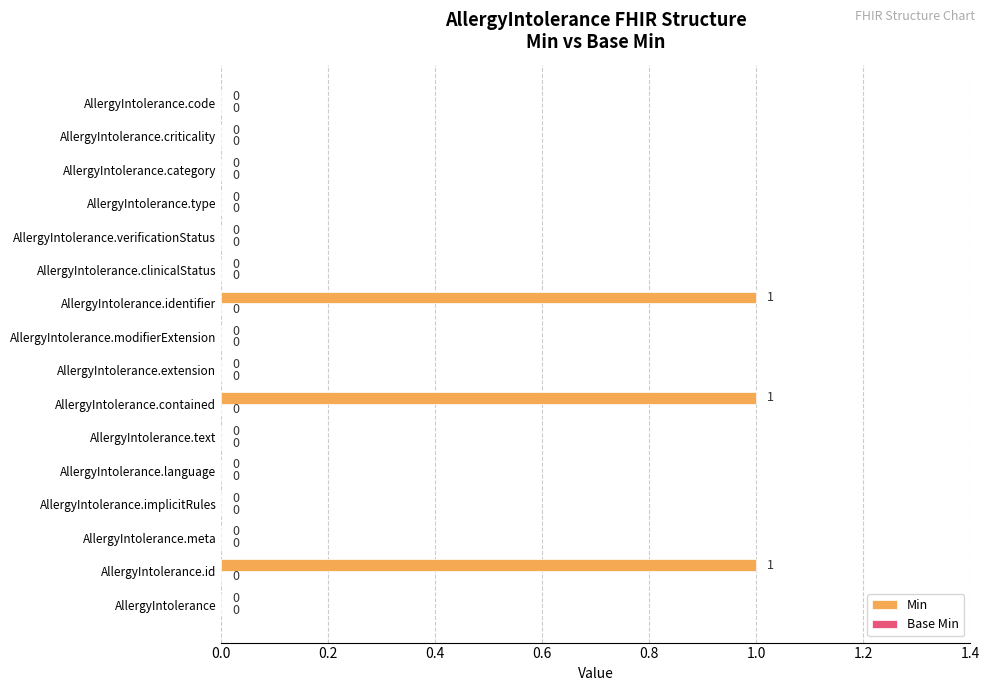

Reading bottom to top, what are all the values shown in this chart?

AllergyIntolerance=0	AllergyIntolerance.id=1	AllergyIntolerance.meta=0	AllergyIntolerance.implicitRules=0	AllergyIntolerance.language=0	AllergyIntolerance.text=0	AllergyIntolerance.contained=1	AllergyIntolerance.extension=0	AllergyIntolerance.modifierExtension=0	AllergyIntolerance.identifier=1	AllergyIntolerance.clinicalStatus=0	AllergyIntolerance.verificationStatus=0	AllergyIntolerance.type=0	AllergyIntolerance.category=0	AllergyIntolerance.criticality=0	AllergyIntolerance.code=0